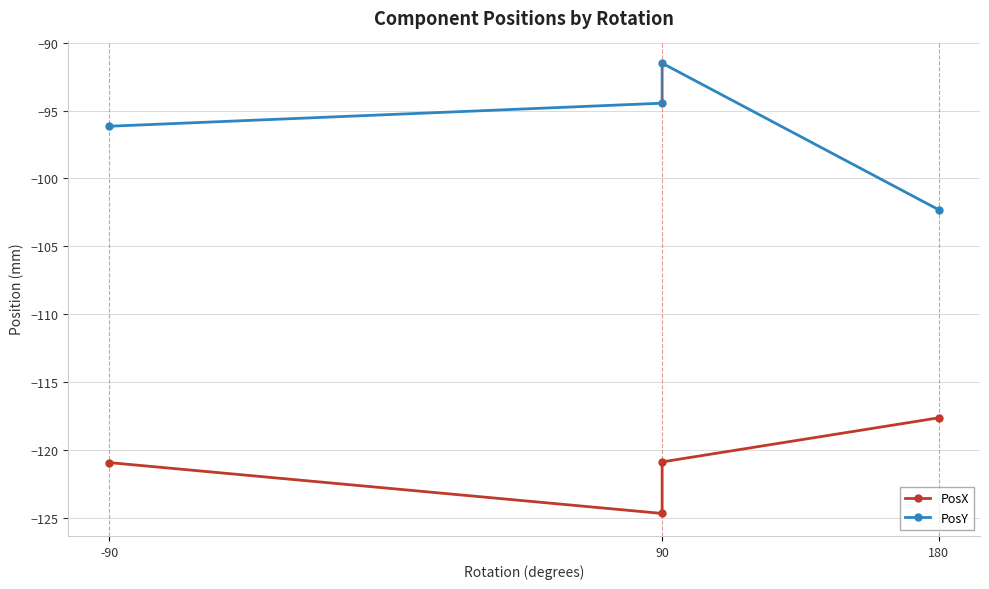

Reading left to right, extract all data points from this chart.

PosX: -121.0	-124.7	-120.9	-117.7
PosY: -96.2	-94.5	-91.5	-102.3